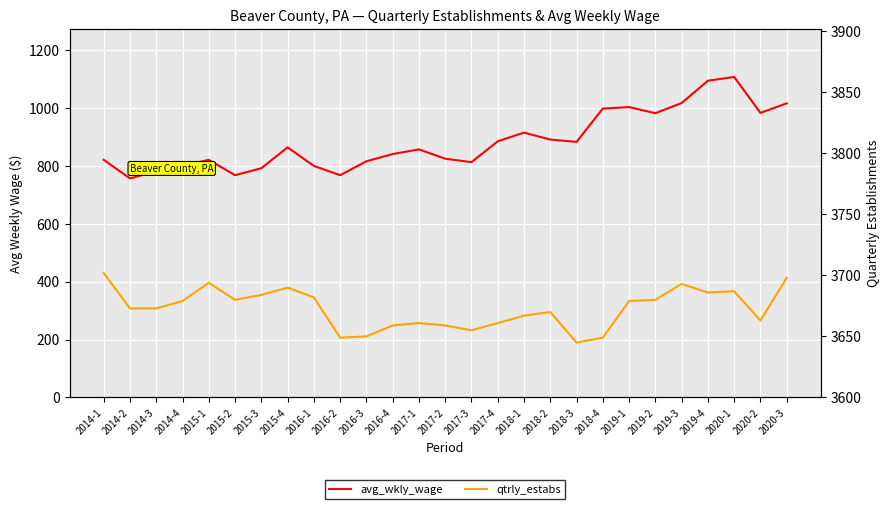

What is the smallest value displayed?

756